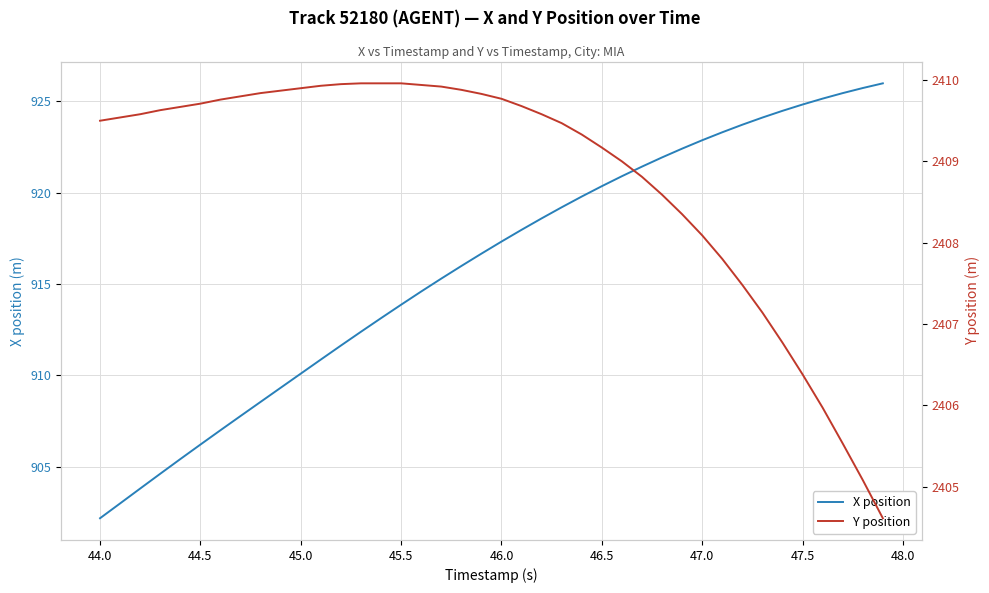

Reading left to right, what are all the values shown in this chart?

X position: 902.2	903.0	903.8	904.6	905.4	906.2	907.0	907.8	908.6	909.3	910.1	910.9	911.6	912.4	913.1	913.9	914.6	915.3	916.0	916.7	917.3	918.0	918.6	919.2	919.8	920.3	920.9	921.4	921.9	922.4	922.9	923.3	923.7	924.1	924.5	924.8	925.1	925.4	925.7	926.0
Y position: 2409.5	2409.5	2409.6	2409.6	2409.7	2409.7	2409.8	2409.8	2409.8	2409.9	2409.9	2409.9	2409.9	2410.0	2410.0	2410.0	2409.9	2409.9	2409.9	2409.8	2409.8	2409.7	2409.6	2409.5	2409.3	2409.2	2409.0	2408.8	2408.6	2408.3	2408.1	2407.8	2407.5	2407.1	2406.8	2406.4	2406.0	2405.5	2405.1	2404.6